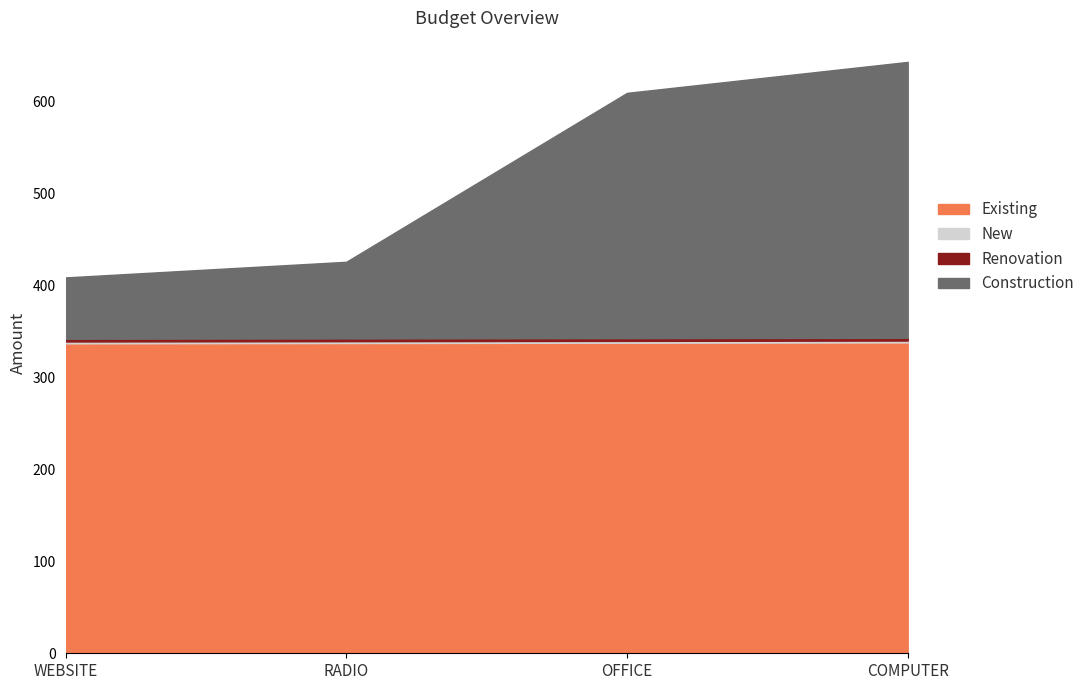

What is the minimum value for Existing?

337.0